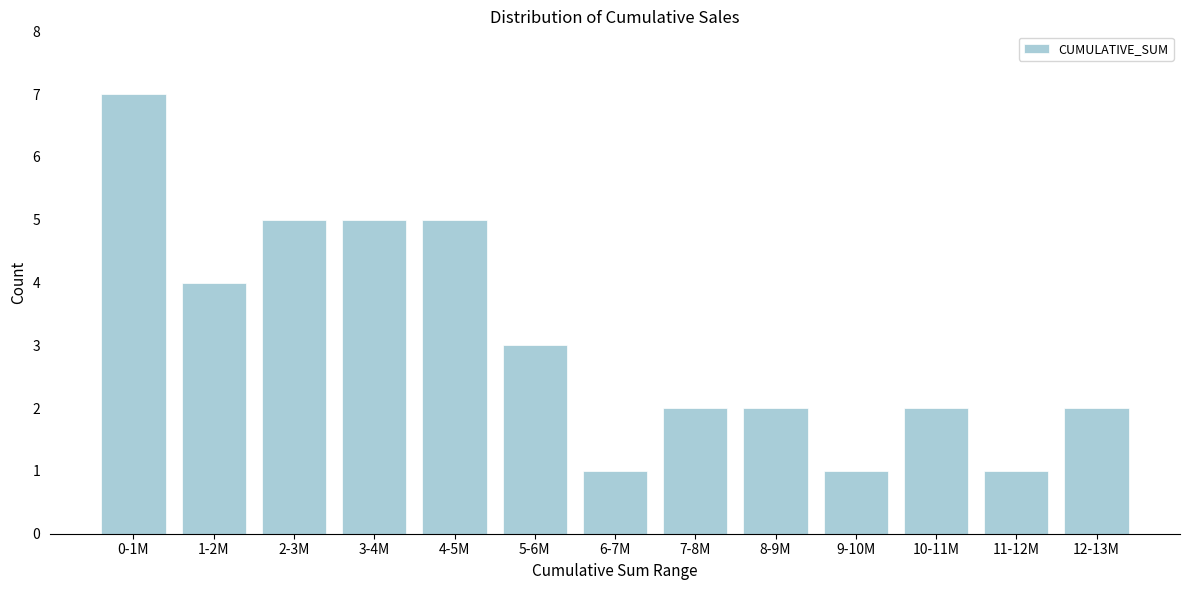

Reading right to left, extract all data points from this chart.

12-13M=2	11-12M=1	10-11M=2	9-10M=1	8-9M=2	7-8M=2	6-7M=1	5-6M=3	4-5M=5	3-4M=5	2-3M=5	1-2M=4	0-1M=7